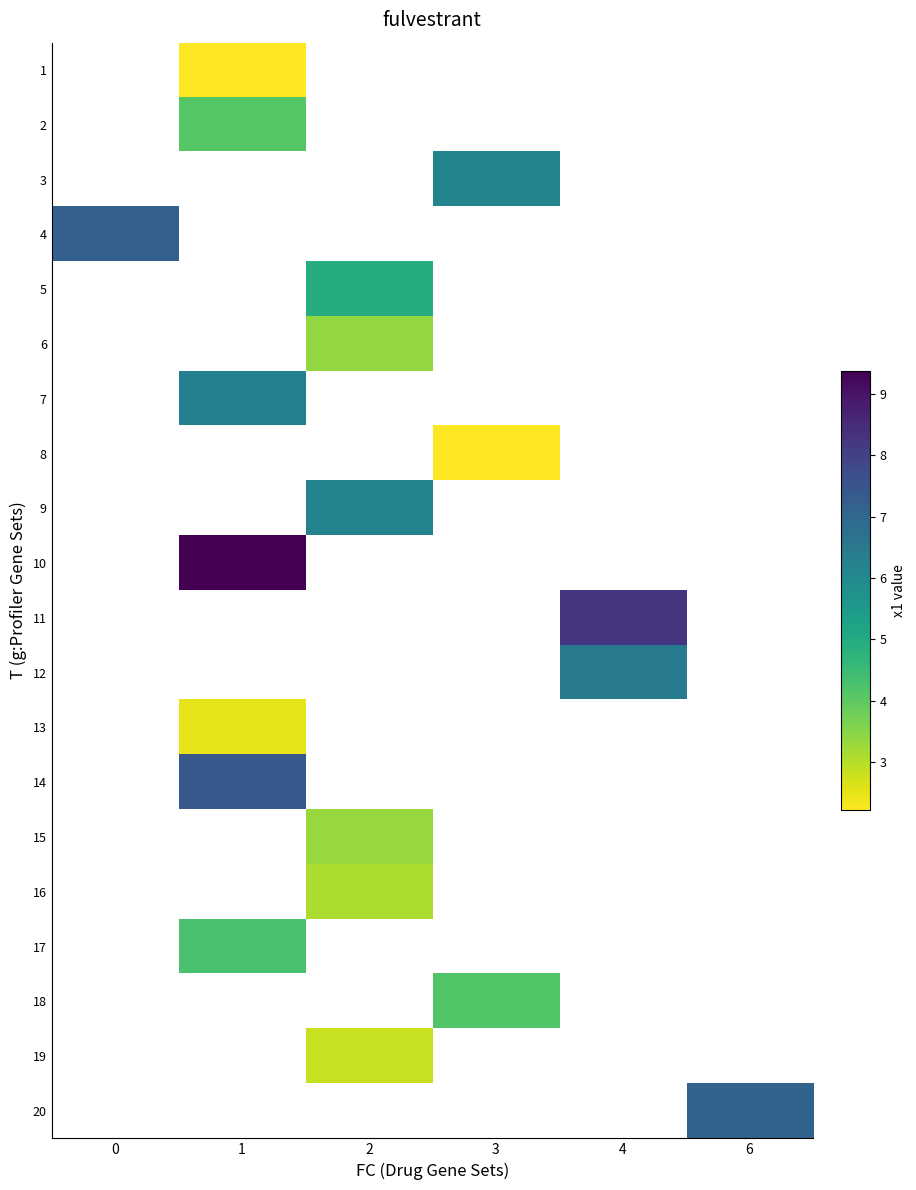

What is the greatest value displayed?

9.4